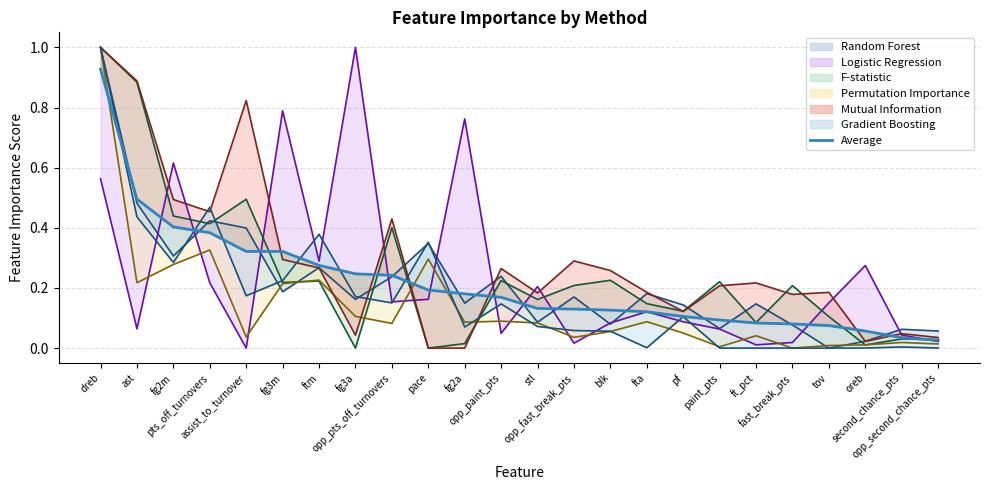

What is the difference between the highest and lowest values at opp_paint_pts?

0.2